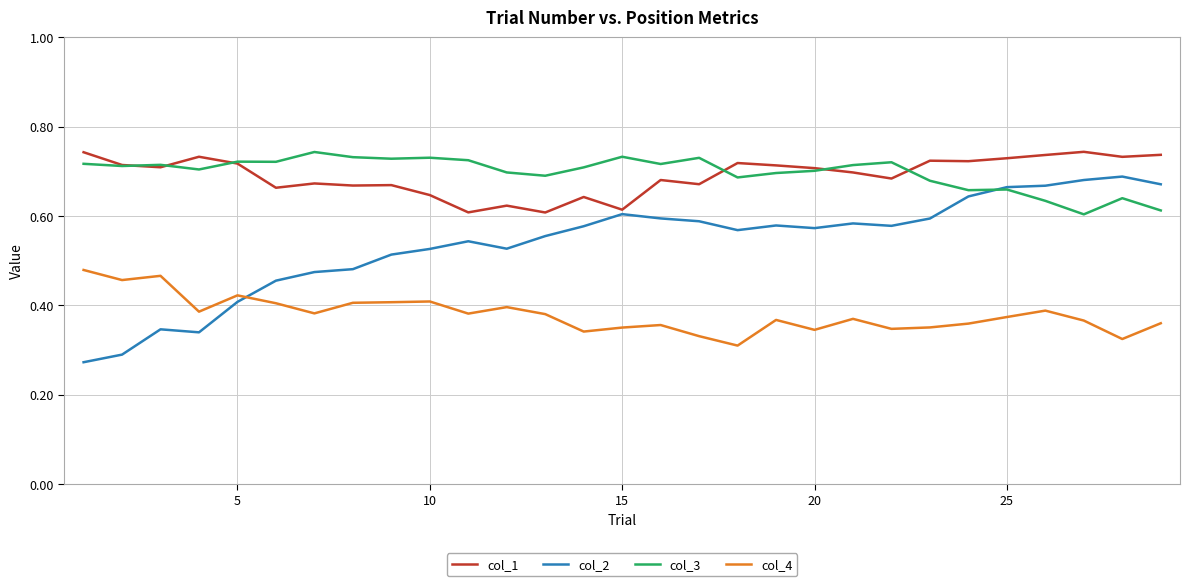

Which series has the widest spread of values?

col_2